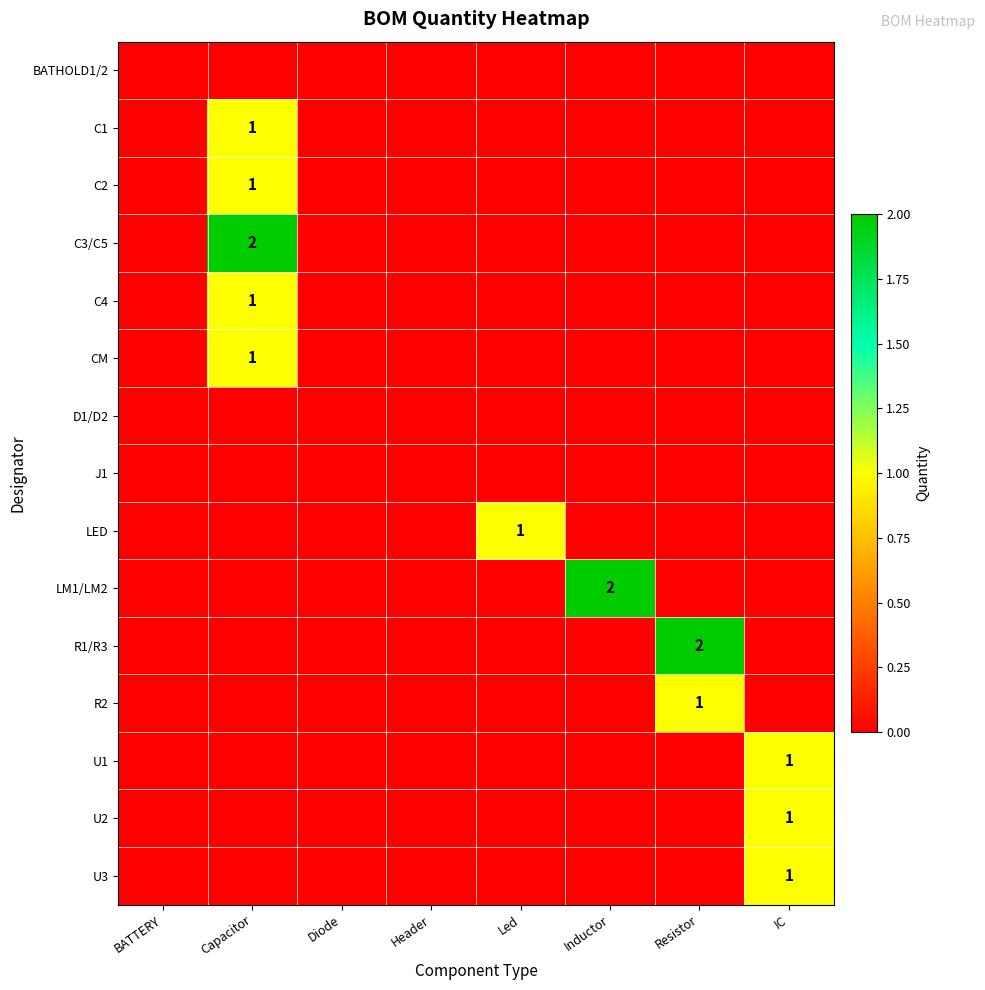

How many positive values does the CM series have?

1